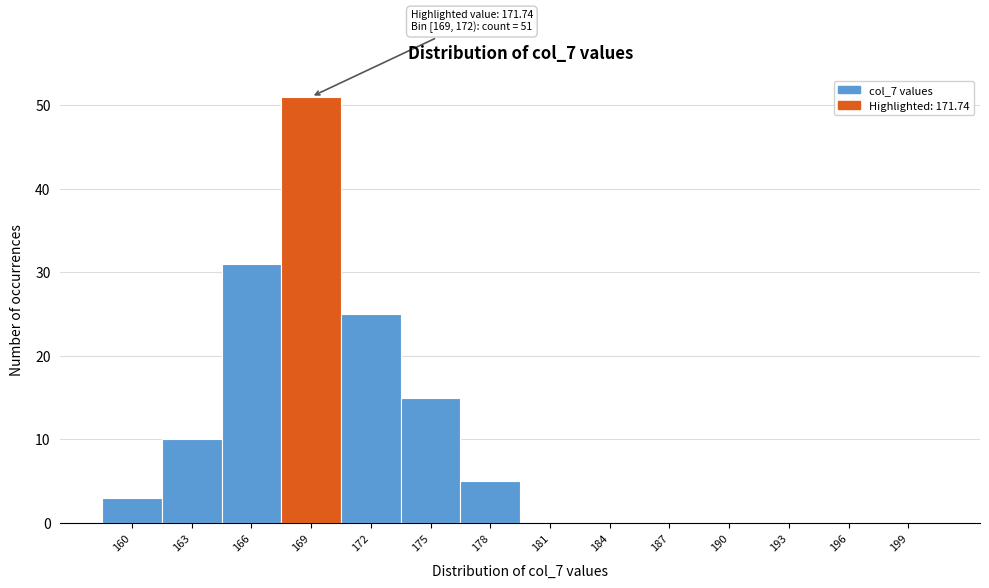

Reading left to right, what are all the values shown in this chart?

160=3	163=10	166=31	169=51	172=25	175=15	178=5	181=0	184=0	187=0	190=0	193=0	196=0	199=0